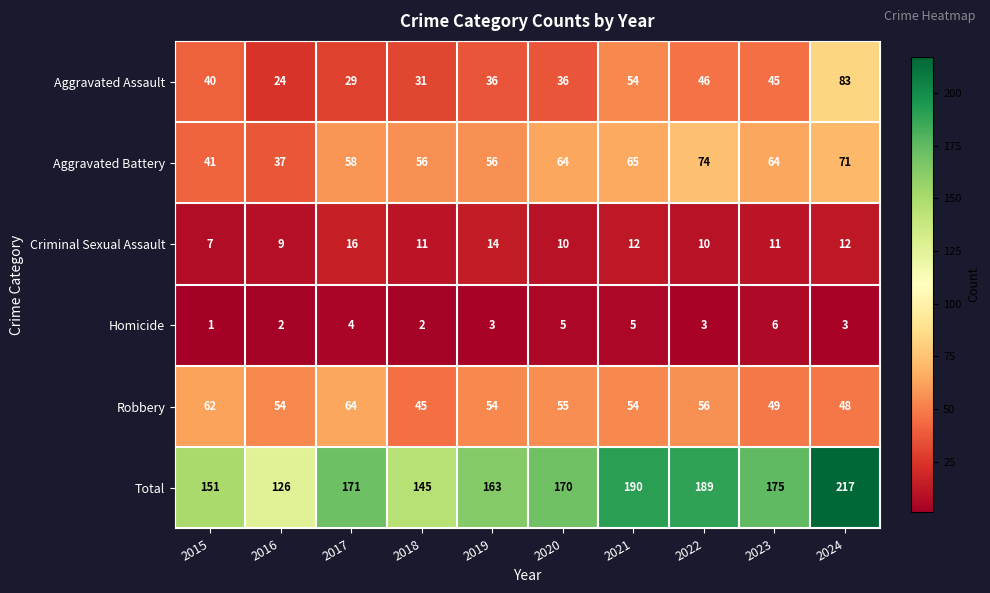

At 2024, list the series in order from largest to smallest.

Total, Aggravated Assault, Aggravated Battery, Robbery, Criminal Sexual Assault, Homicide